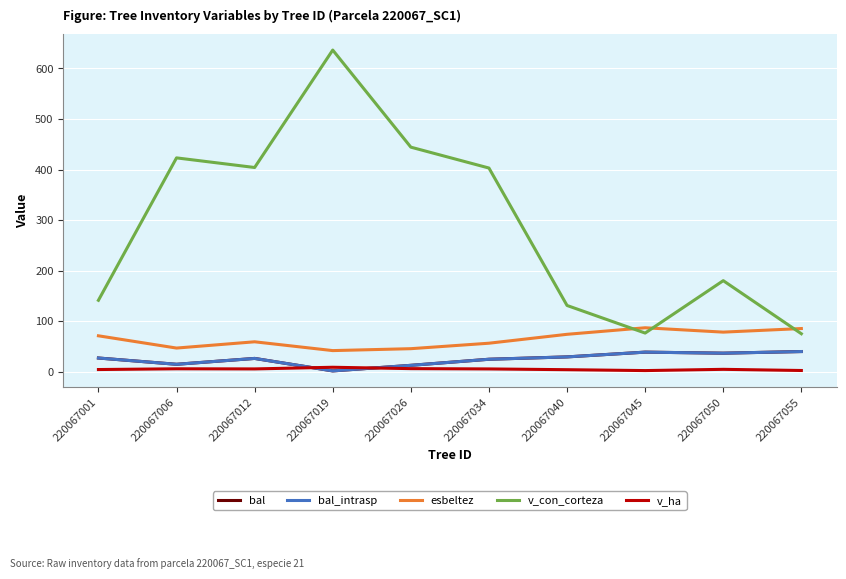

What is the sum of all bal_intrasp values?

253.5